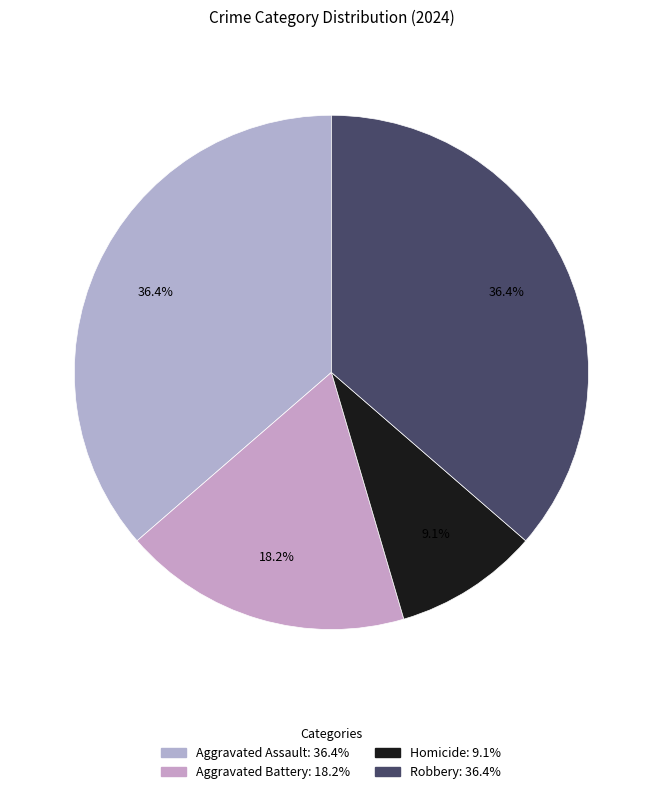

True or false: Aggravated Battery accounts for 23% of the total.

False